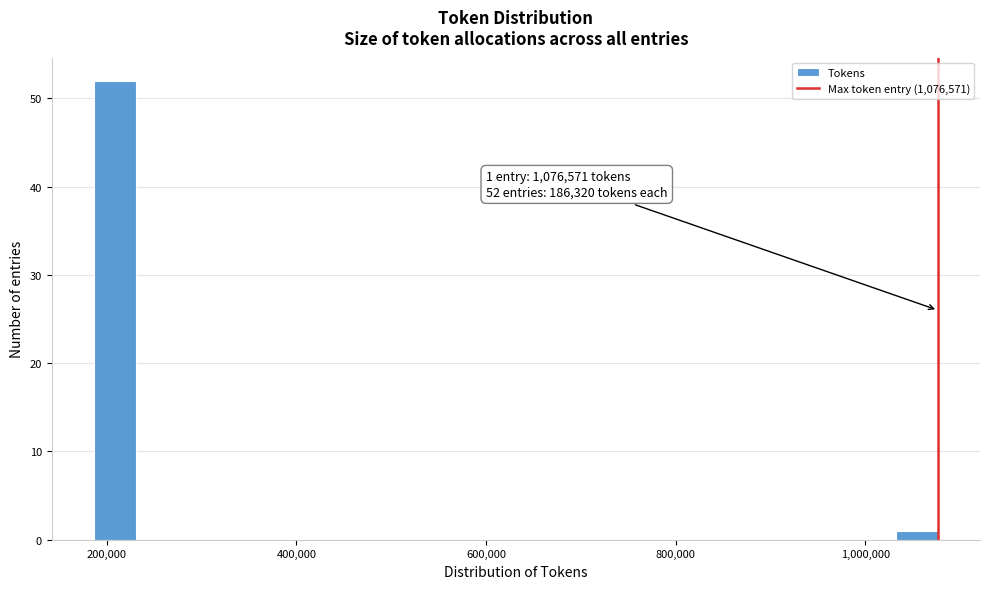

Around what value on the x-axis is the tallest bar? Give the approximate position of its centre, as read against the axis.

200000